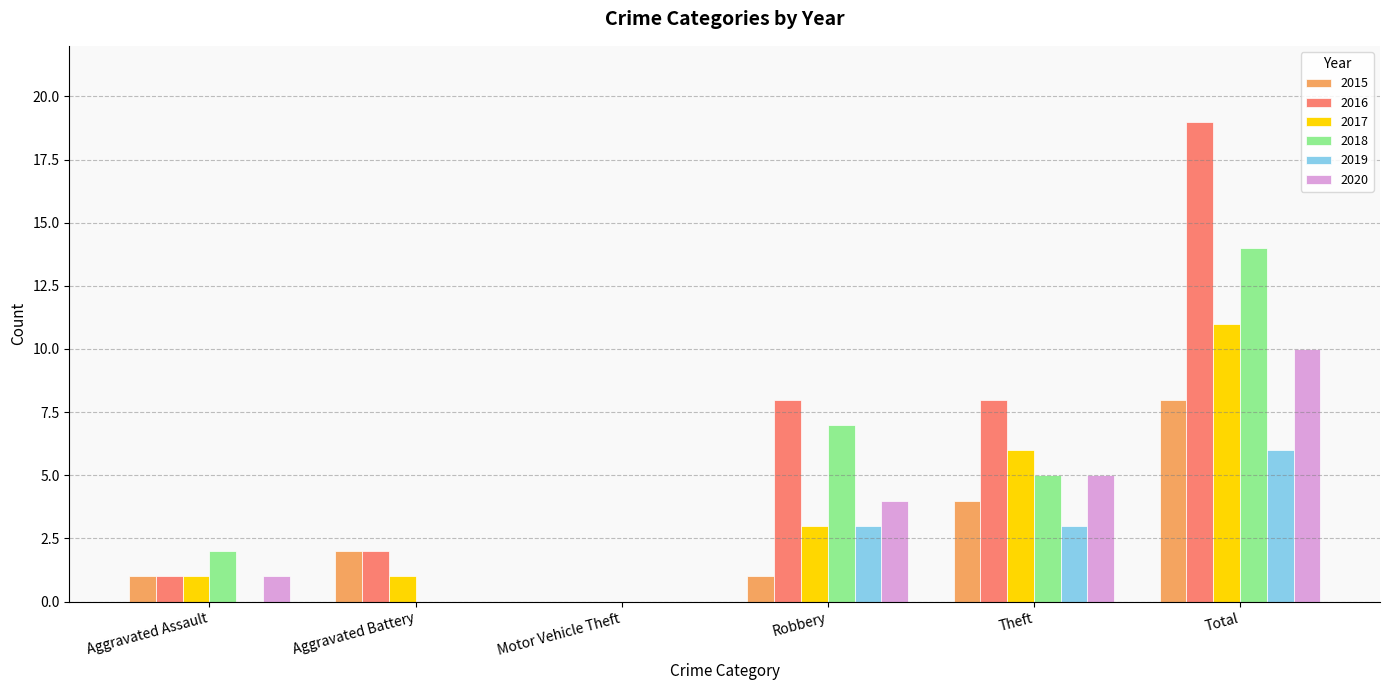

Which series changed the most between Aggravated Battery and Theft?

2016